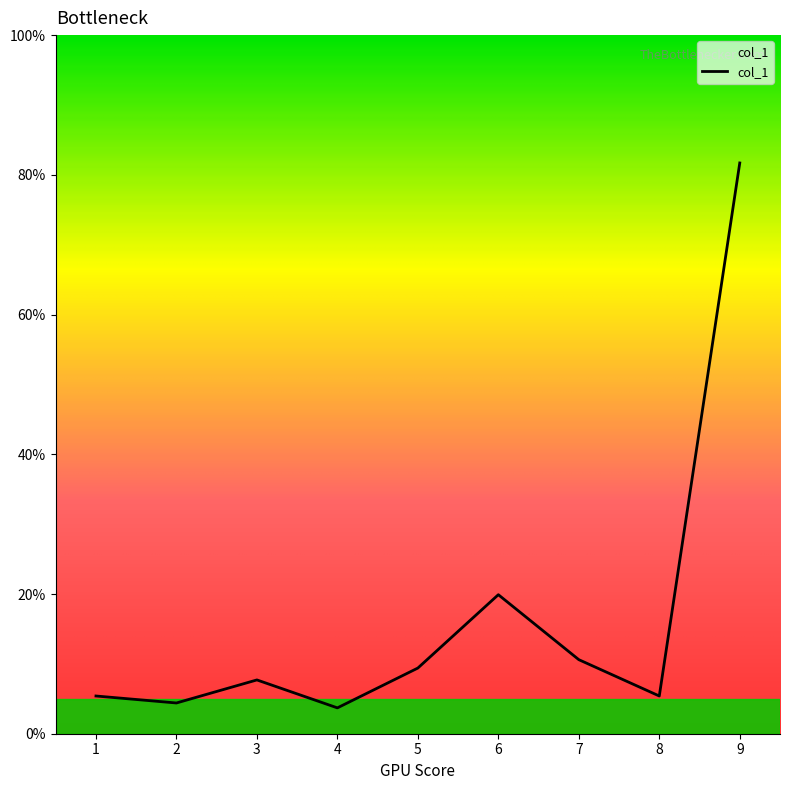

What is the change in value from 2 to 9?

+77.3